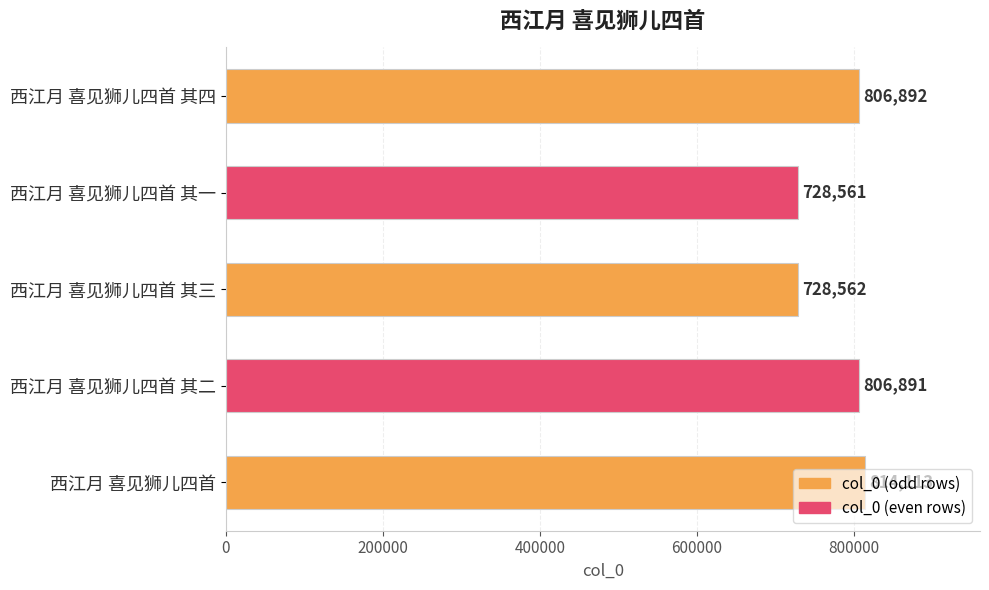

What is the average value?

777004